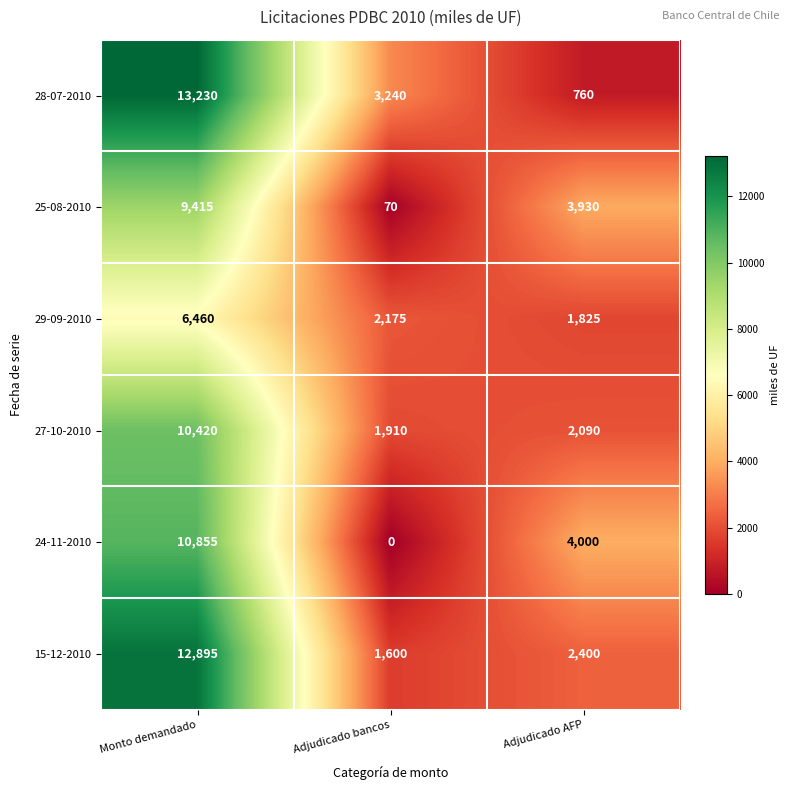

What is the approximate value of 27-10-2010 at Adjudicado bancos?

1910